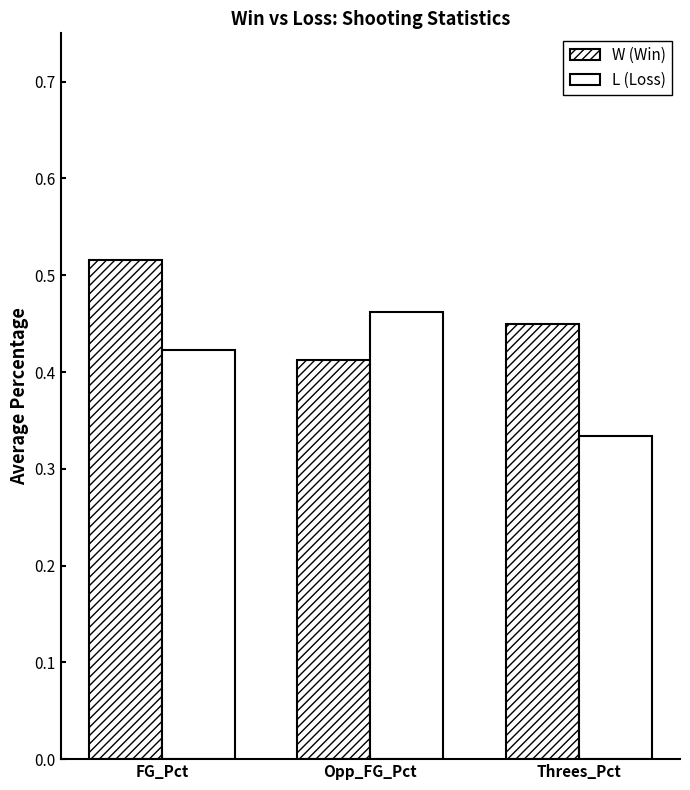

Reading left to right, list all the values displayed in this chart.

W (Win): 0.5	0.4	0.4
L (Loss): 0.4	0.5	0.3